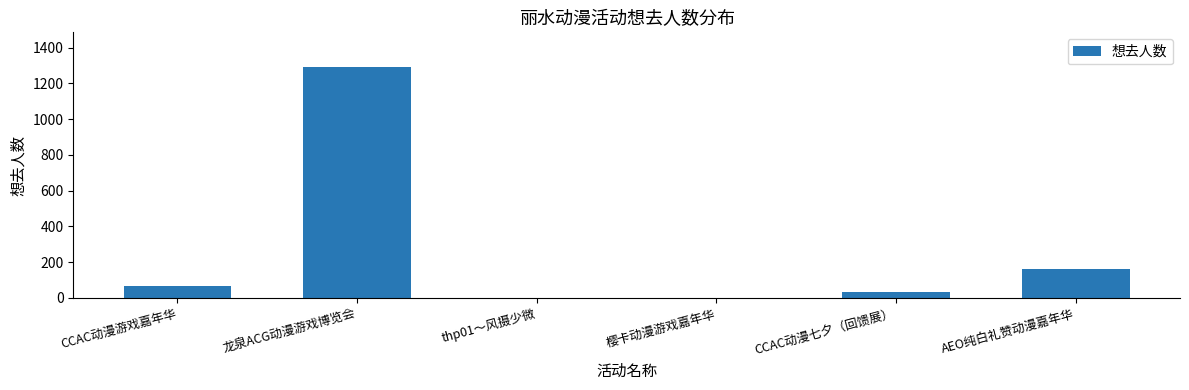

What is the ratio of the value at AEO纯白礼赞动漫嘉年华 to the value at CCAC动漫七夕（回馈展）?

4.9